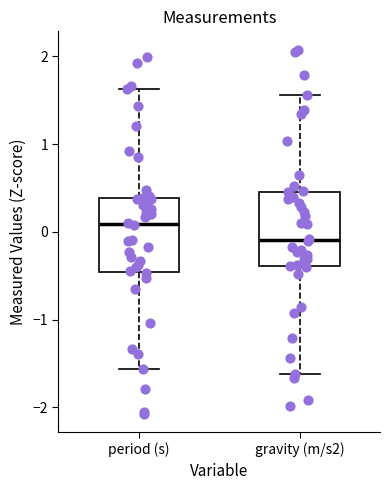

Reading left to right, transcribe this box plot: for each box, give where its median line is, the range the box spans, and where its two whiskers end, as read against the y-axis. The values are not printed on the chart, so give them approximately, as read against the axis.

period (s): median 0.1, box -0.5 to 0.4, whiskers -1.6 to 1.6
gravity (m/s2): median -0.1, box -0.4 to 0.5, whiskers -1.6 to 1.6